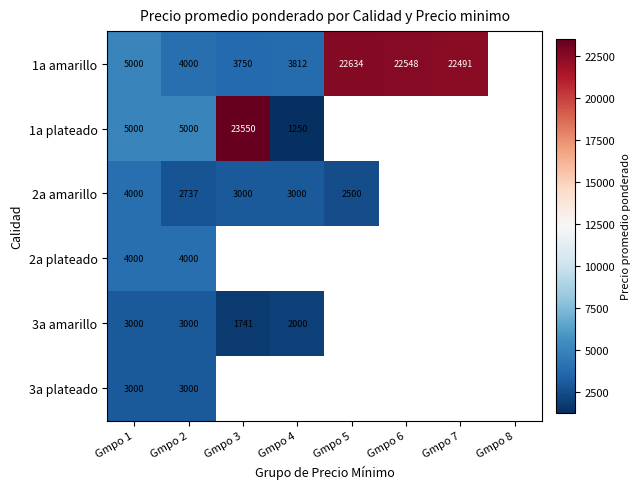

At which category does the chart reach its minimum across all series?

Gmpo 8